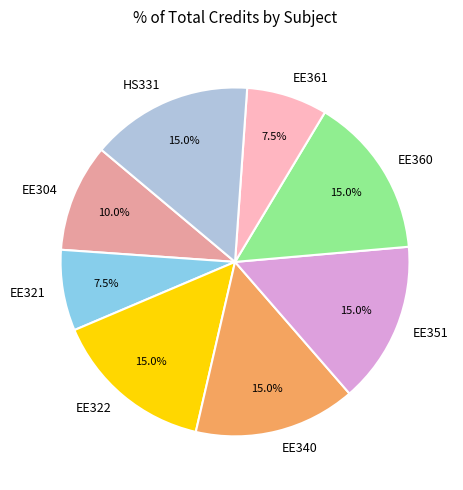

To the nearest percent, what is the difference between the EE304 and EE321 slice percentages?

2%